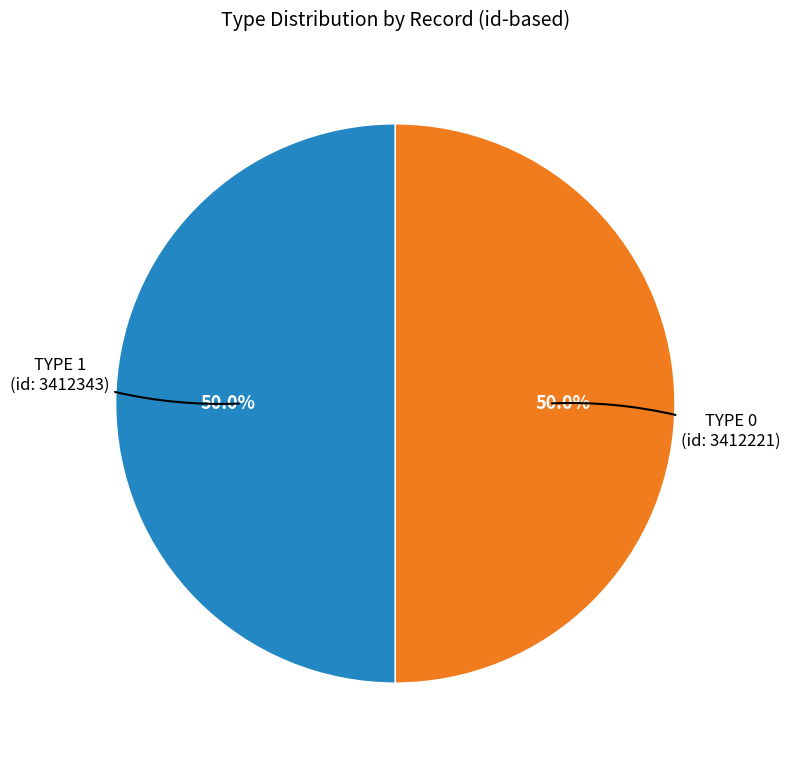

Combined, do TYPE 0 (id: 3412221) and TYPE 1 (id: 3412343) account for over 50%?

Yes